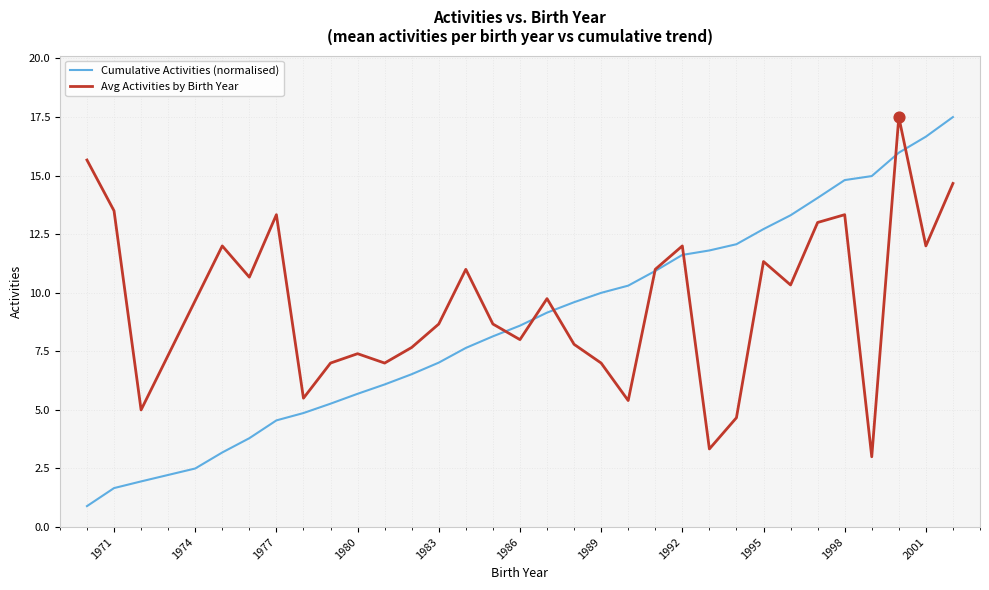

At how many categories does at least one series exceed 6?

30